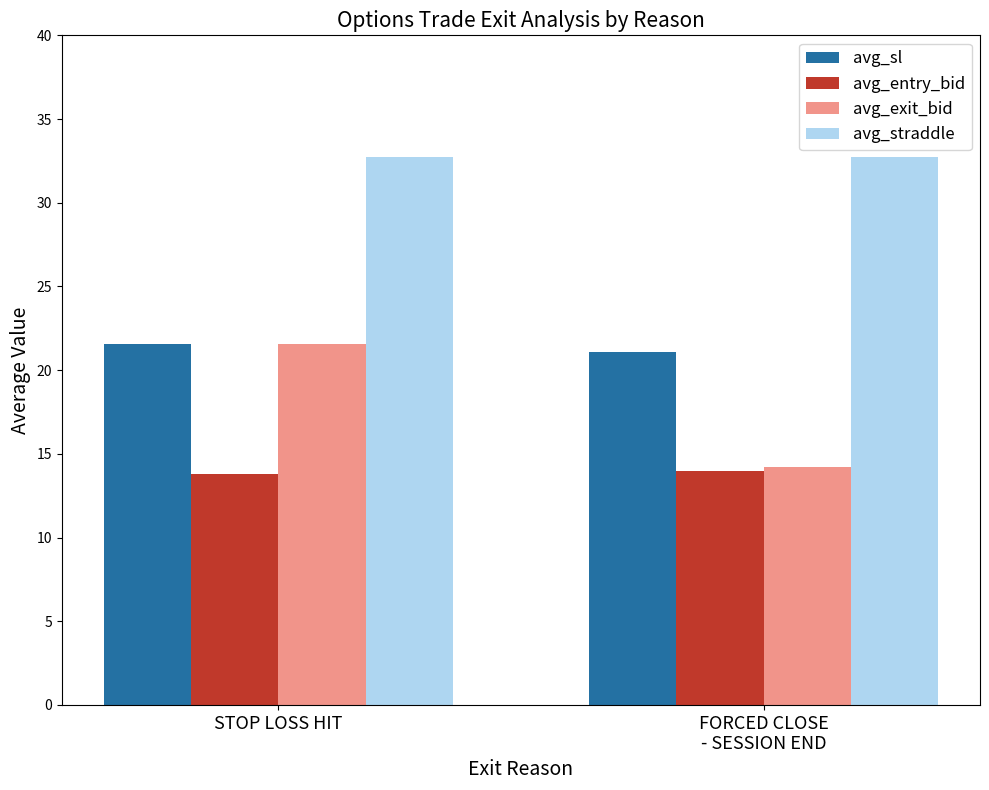

How many groups of bars are there?

2